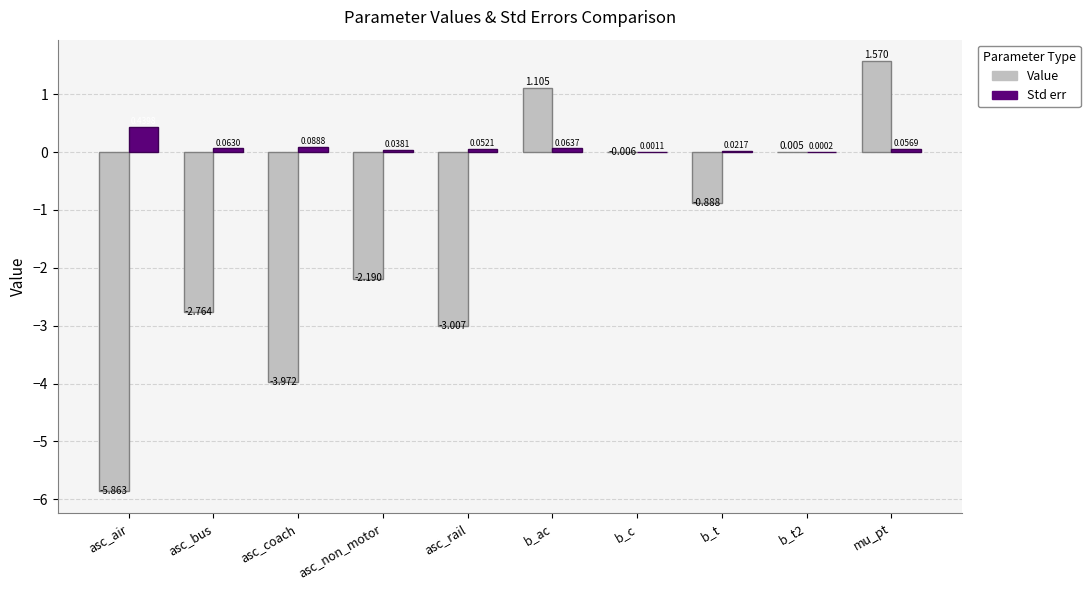

Which category has the highest value across all series?

mu_pt